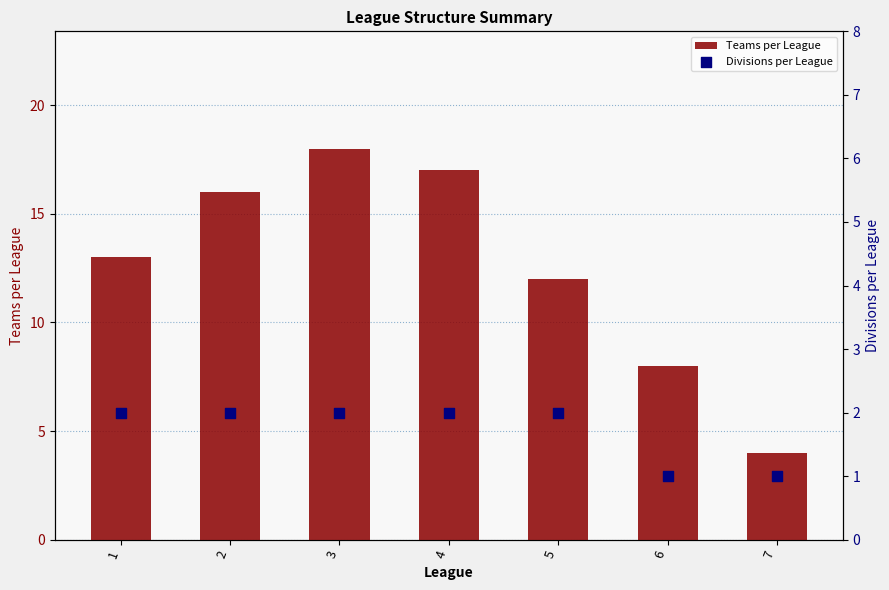

Which series contains the highest Y value?

Teams per League